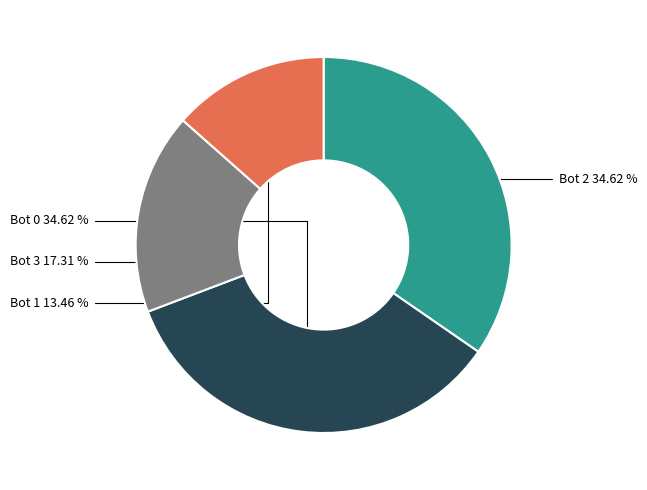

Is Bot 1 the majority of the pie?

No